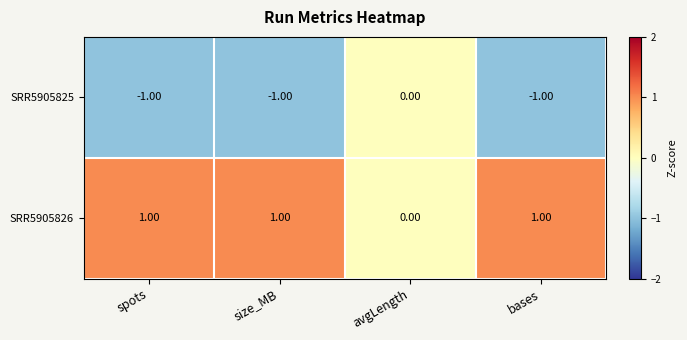

Which category has the highest value in the SRR5905825 series?

avgLength